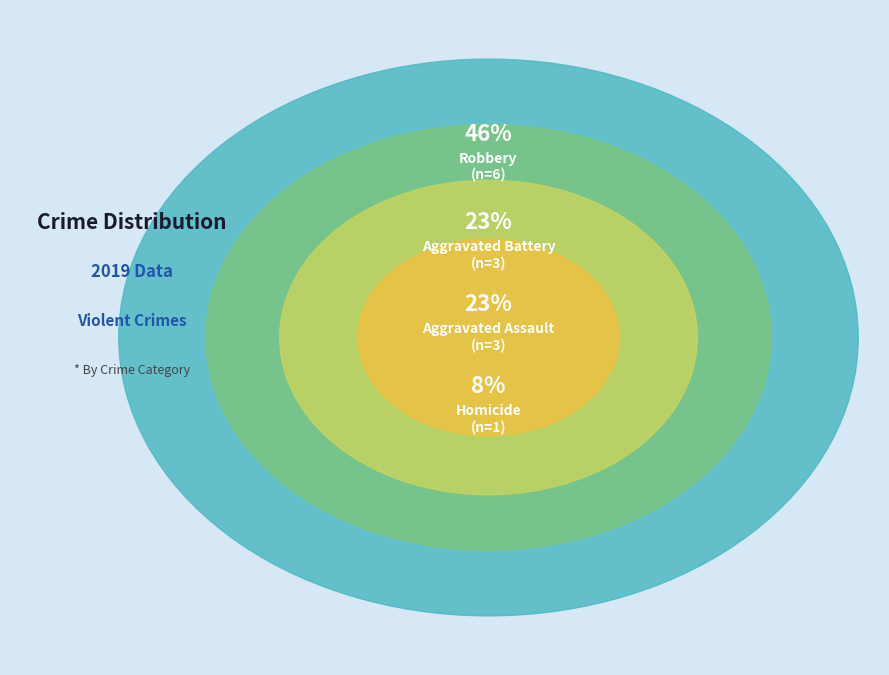

What percentage is the Aggravated Battery slice, to the nearest percent?

23%